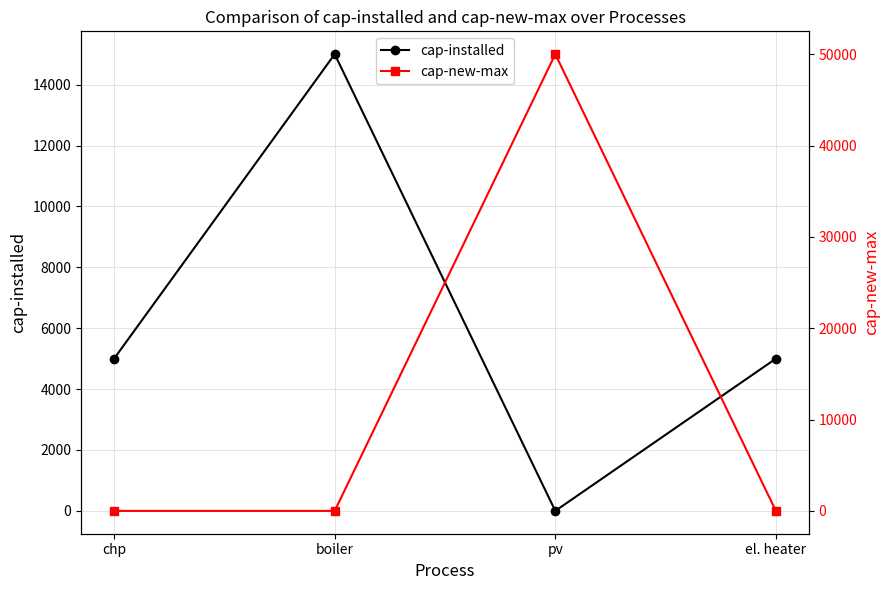

Which category has the lowest value in the cap-new-max series?

chp